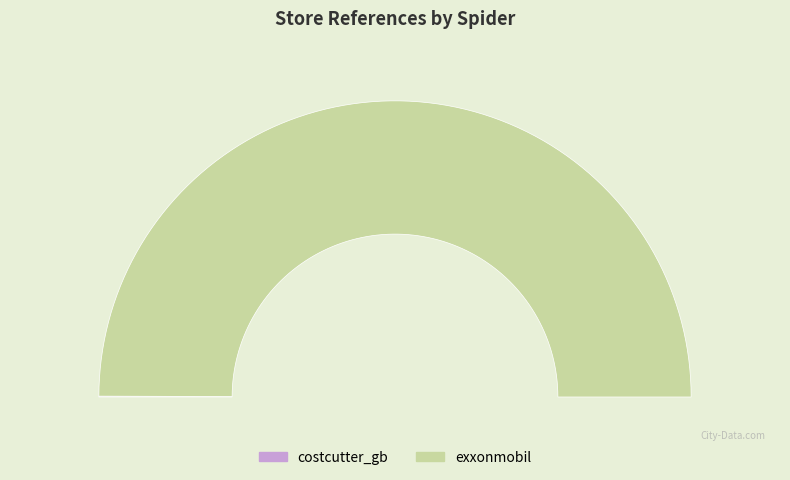

What is the largest slice in the pie chart?

exxonmobil